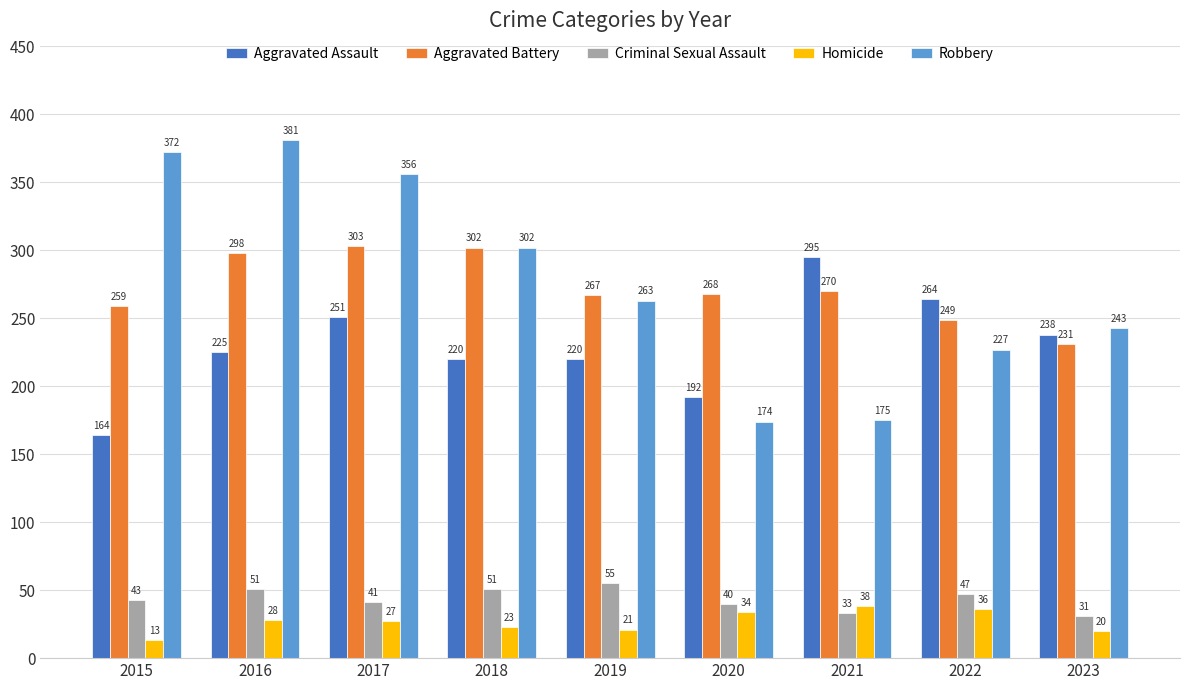

What is the difference between the second highest and second lowest values in the Criminal Sexual Assault series?

18